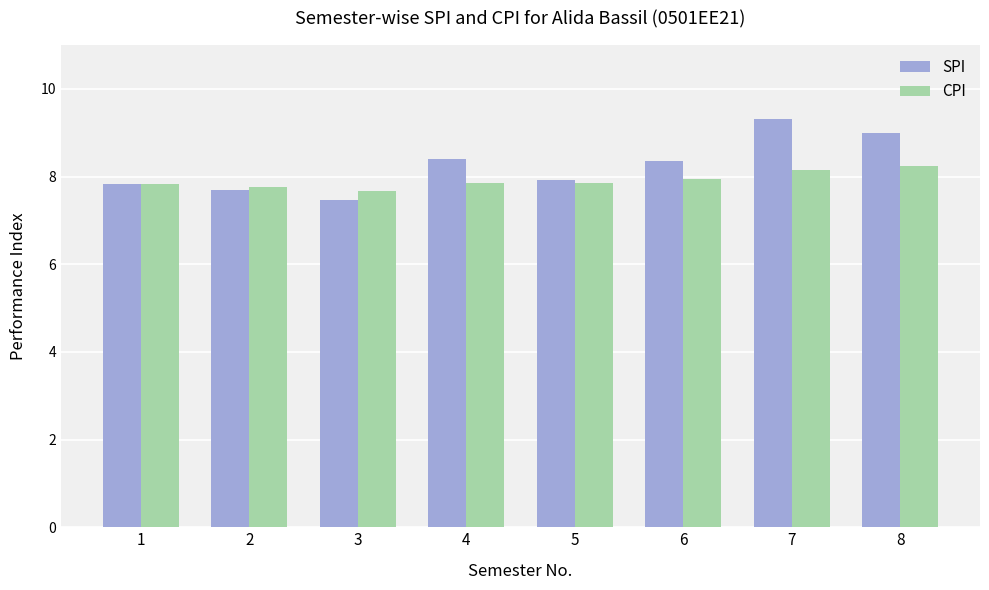

Is the value of CPI at 7 greater than the value of SPI at 8?

No